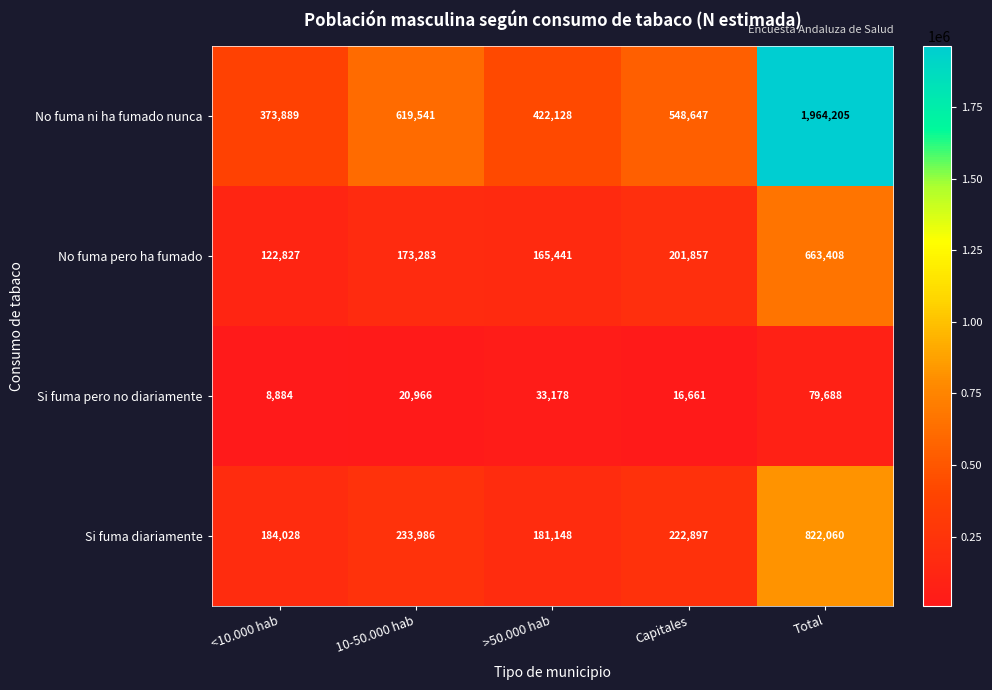

Rank the series by their maximum value, from lowest to highest.

Si fuma pero no diariamente, No fuma pero ha fumado, Si fuma diariamente, No fuma ni ha fumado nunca